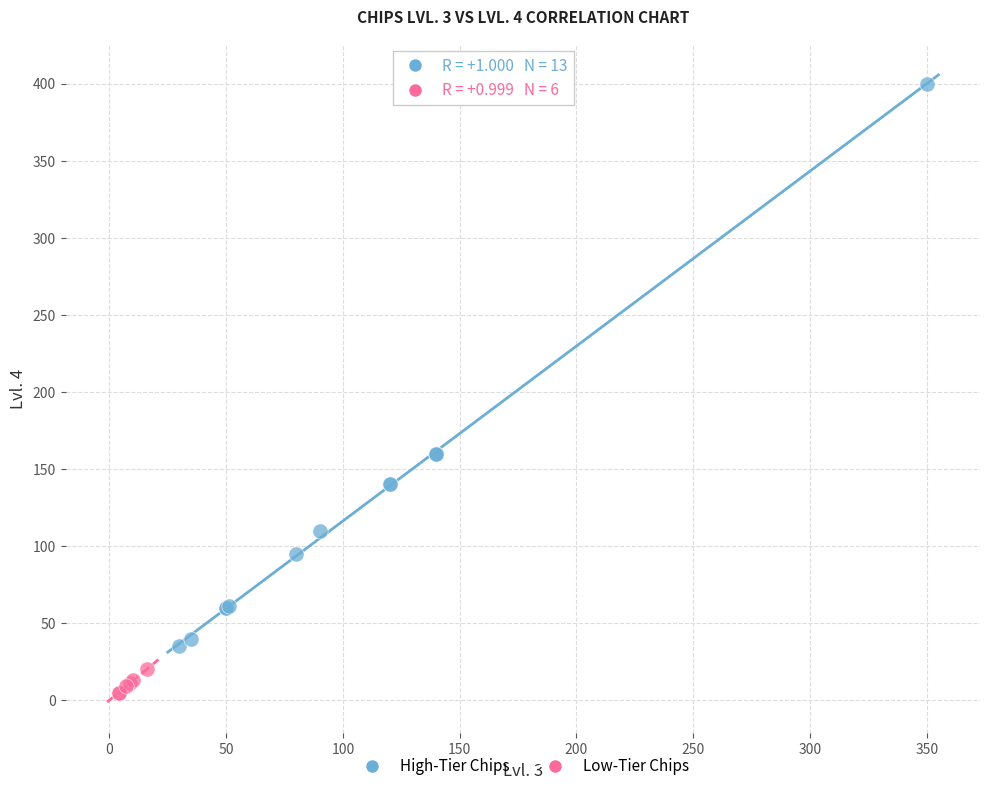

Which series contains the lowest Y value?

Low-Tier Chips